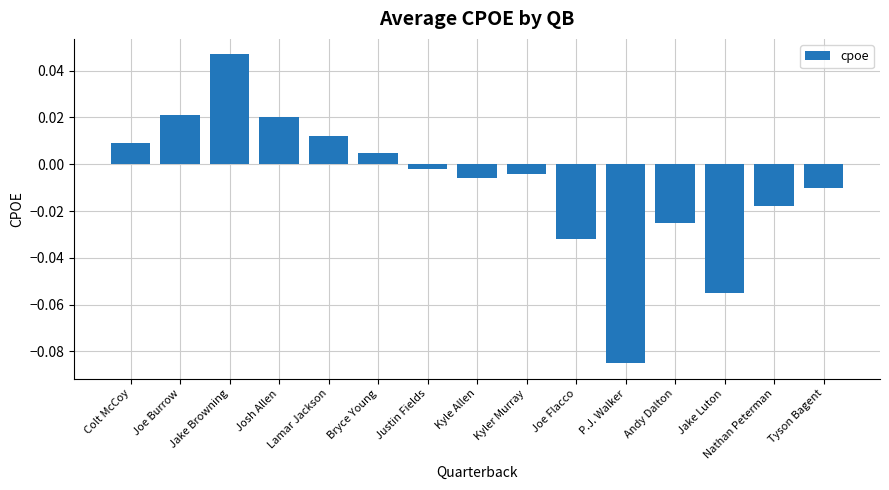

Where does the data first go above 0?

Colt McCoy